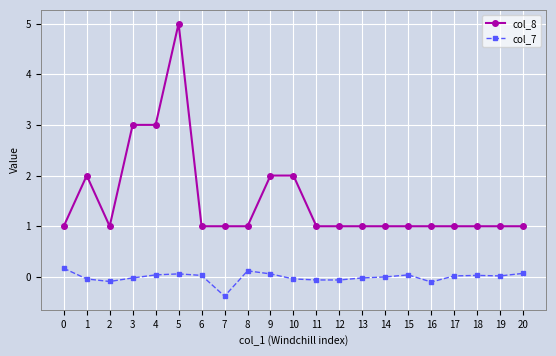

What is the spread (max minus min) of values at 4?

3.0